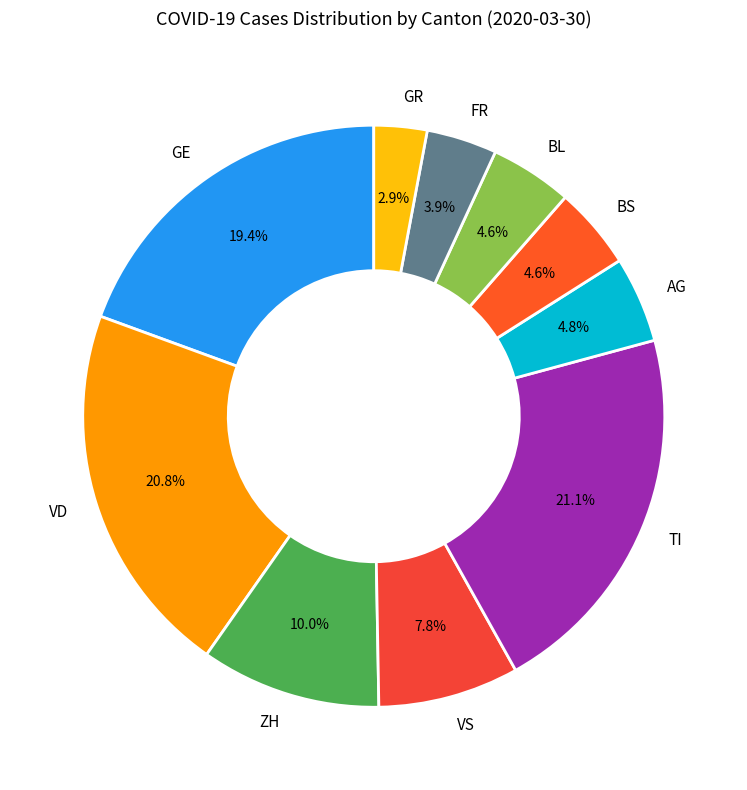

What is the ratio of the value at BL to the value at FR?

1.2